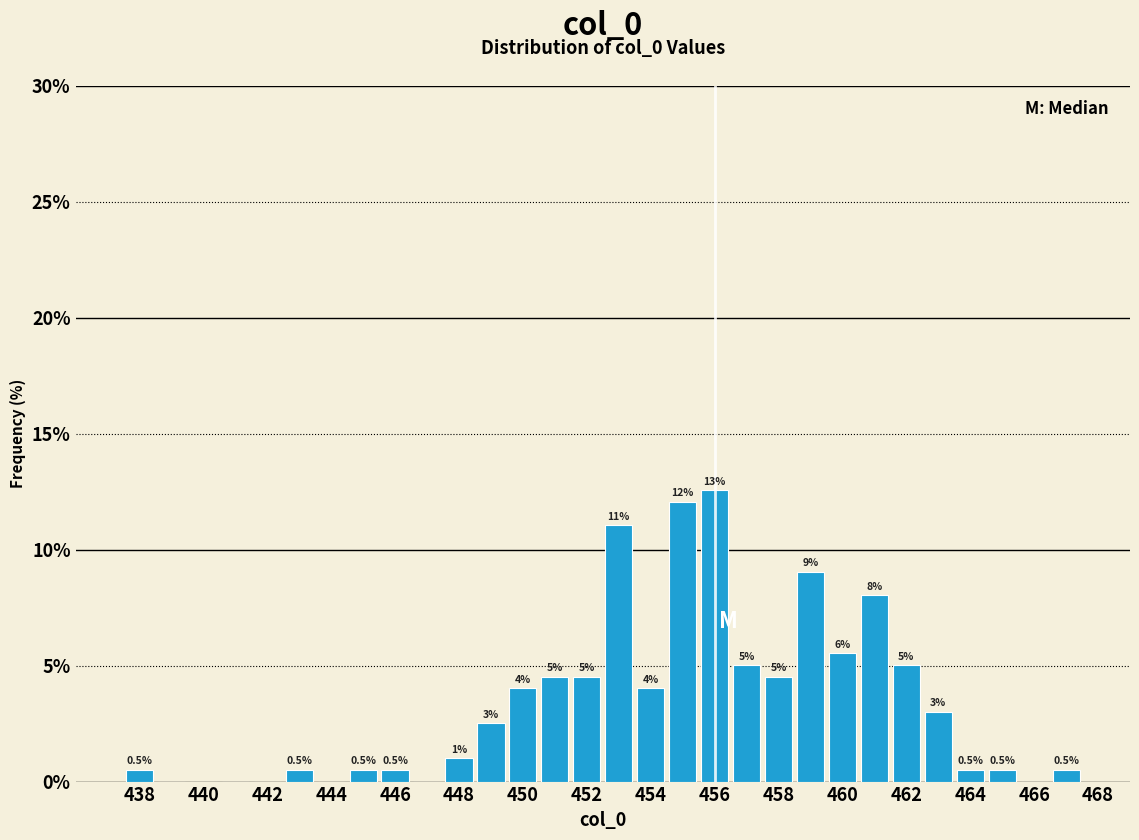

Over which range of the x-axis is the bar tallest?

455.5 to 456.5